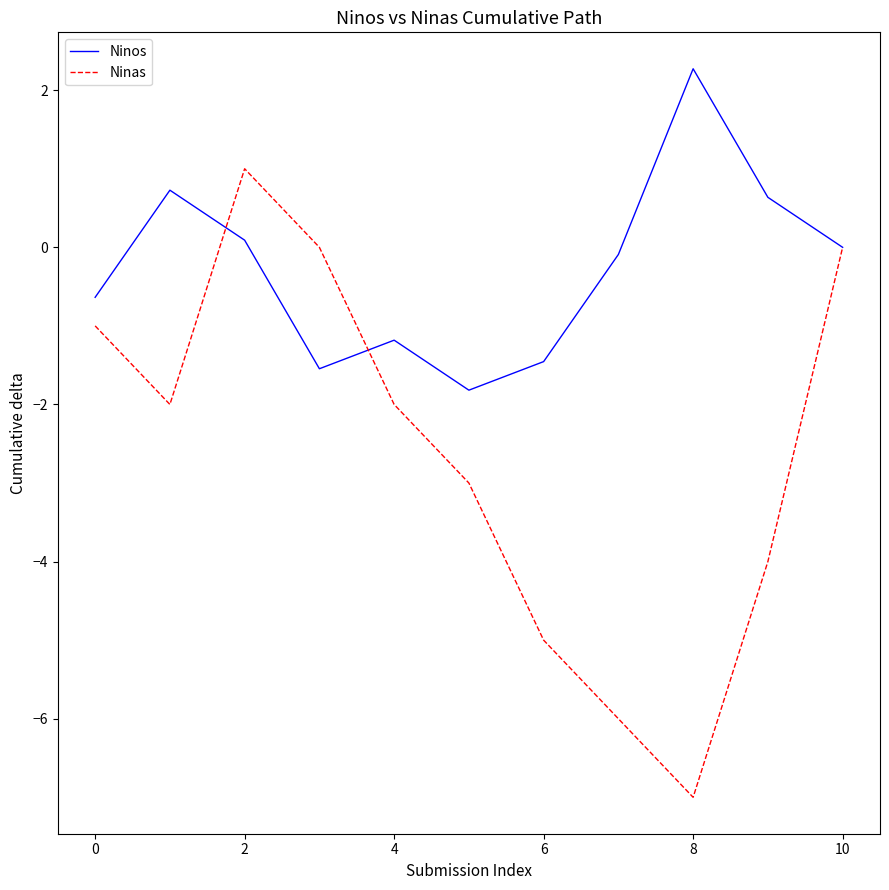

List the series in order of their overall mean, highest first.

Ninos, Ninas